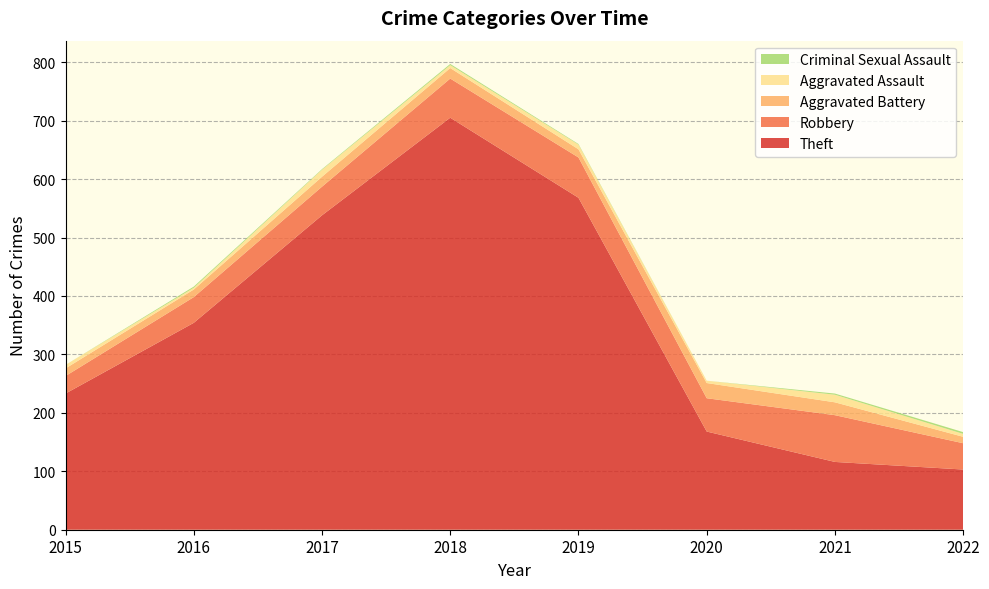

Reading left to right, transcribe all the data shown in this chart.

Theft: 2015=233	2016=354	2017=538	2018=705	2019=568	2020=168	2021=116	2022=103
Robbery: 2015=30	2016=44	2017=49	2018=67	2019=69	2020=57	2021=80	2022=45
Aggravated Battery: 2015=13	2016=13	2017=17	2018=18	2019=14	2020=26	2021=22	2022=11
Aggravated Assault: 2015=6	2016=3	2017=12	2018=5	2019=8	2020=4	2021=13	2022=5
Criminal Sexual Assault: 2015=0	2016=2	2017=1	2018=2	2019=1	2020=0	2021=2	2022=3